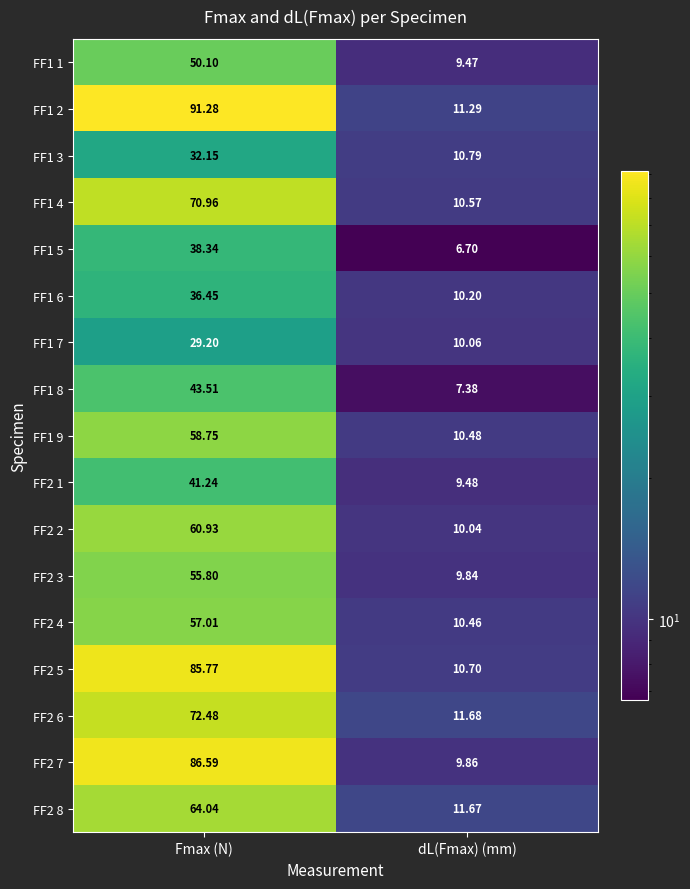

Rank the categories by FF2 7 value from highest to lowest.

Fmax (N), dL(Fmax) (mm)